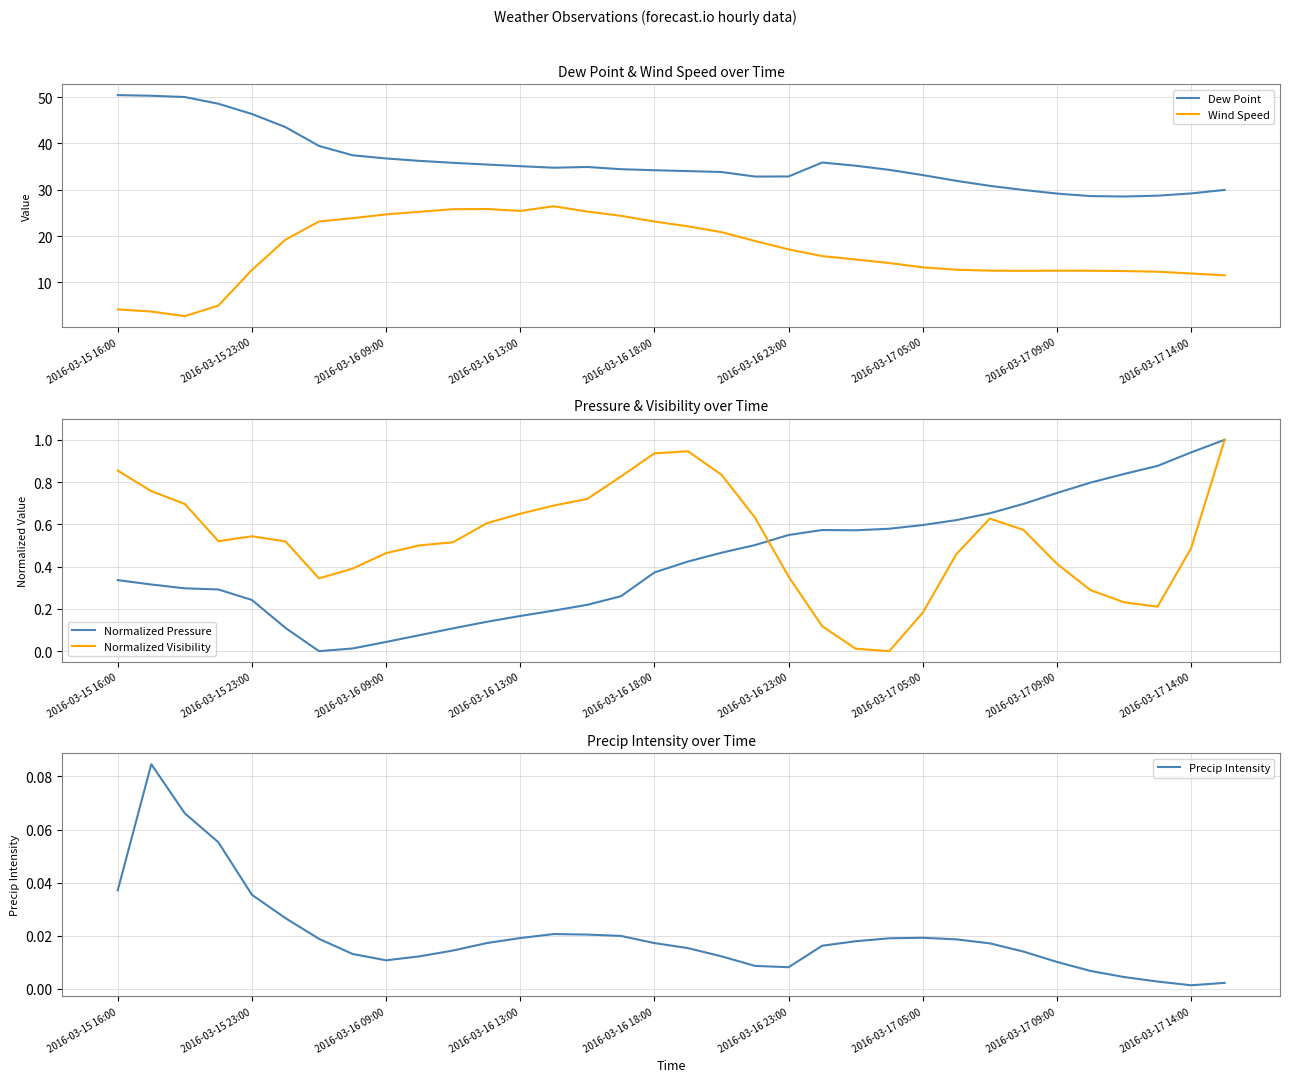

Where is the first local minimum for Precip Intensity?

2016-03-16 09:00